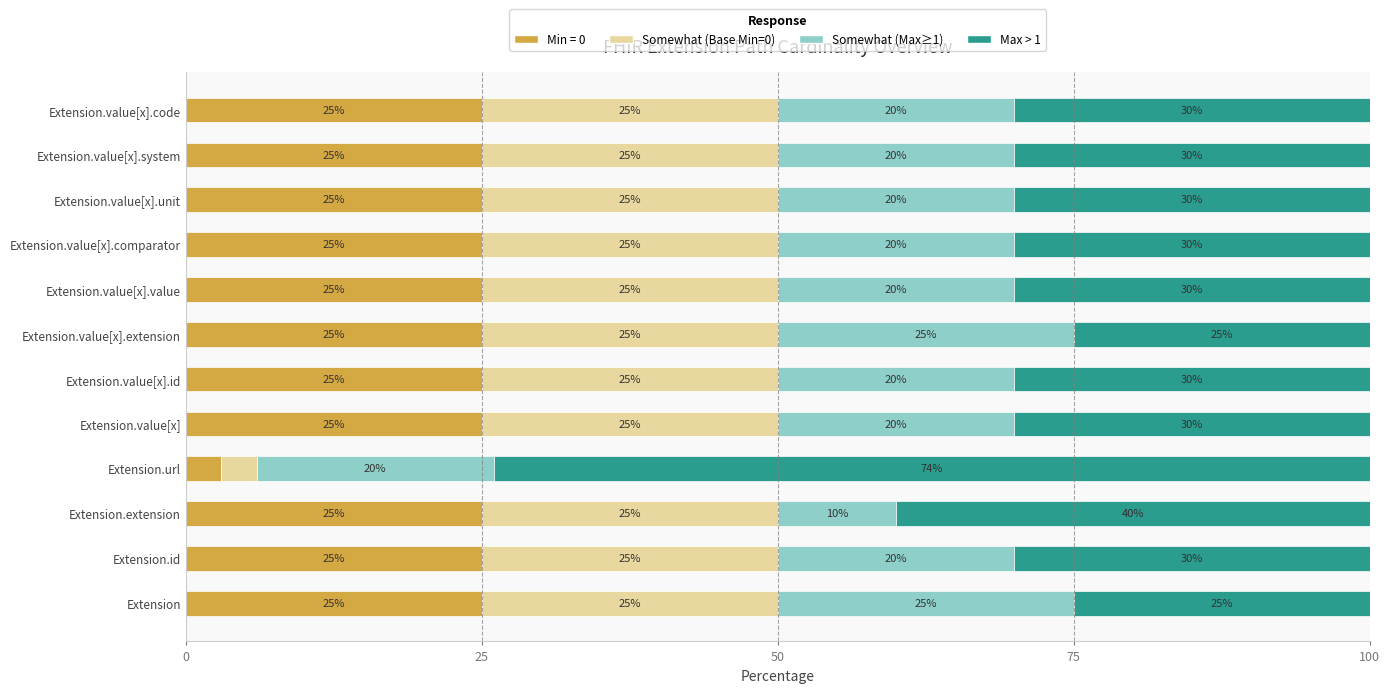

What is the total value across all series at Extension.value[x].code?

100